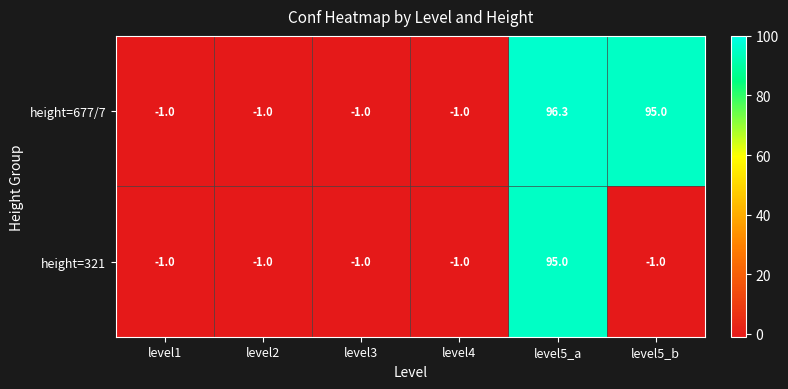

What is the smallest value displayed?

-1.0